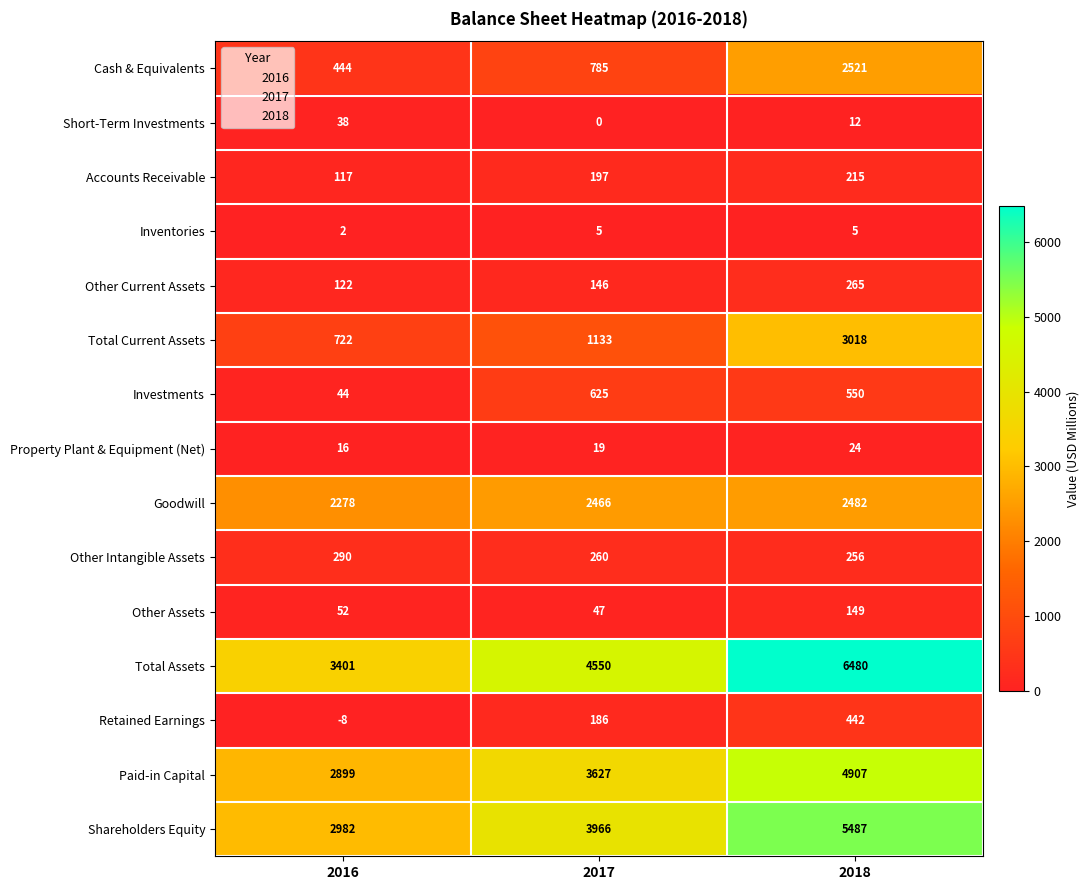

How many series are shown in this chart?

15